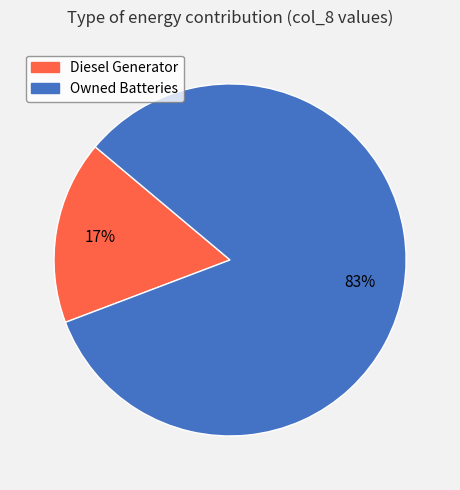

Is there any slice that represents more than half of the pie?

Yes